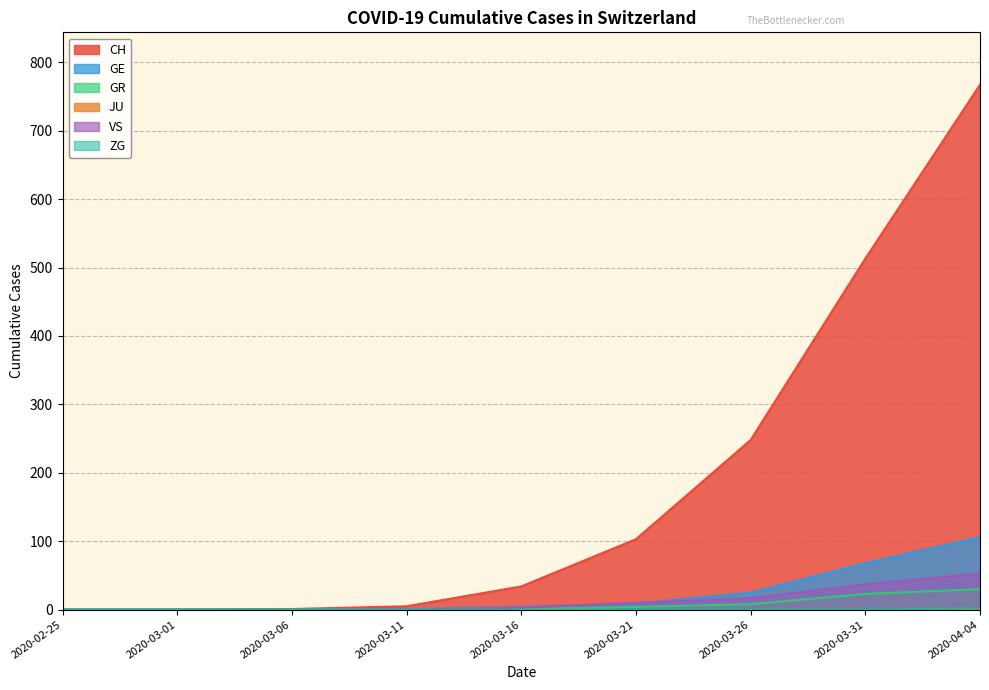

Does the chart display data point markers on the line(s)?

No